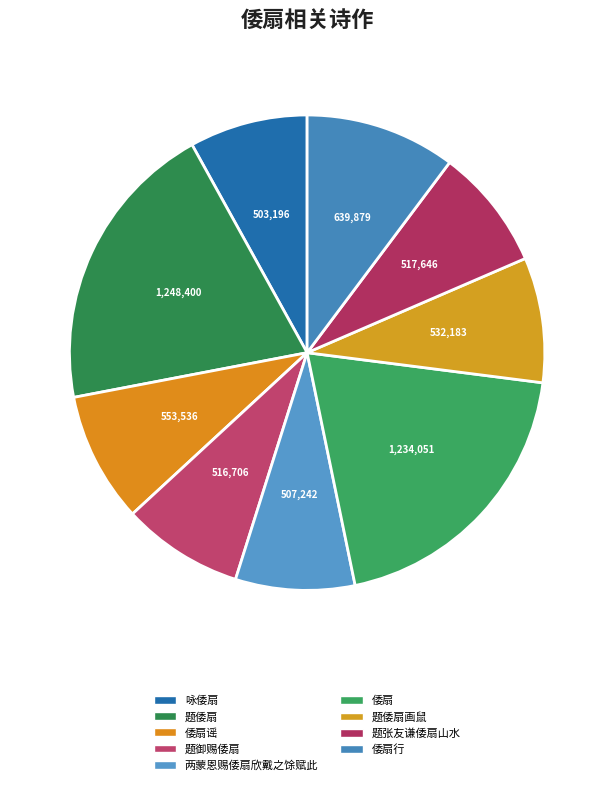

To the nearest percent, what is the difference between the 题倭扇画鼠 and 倭扇行 slice percentages?

2%